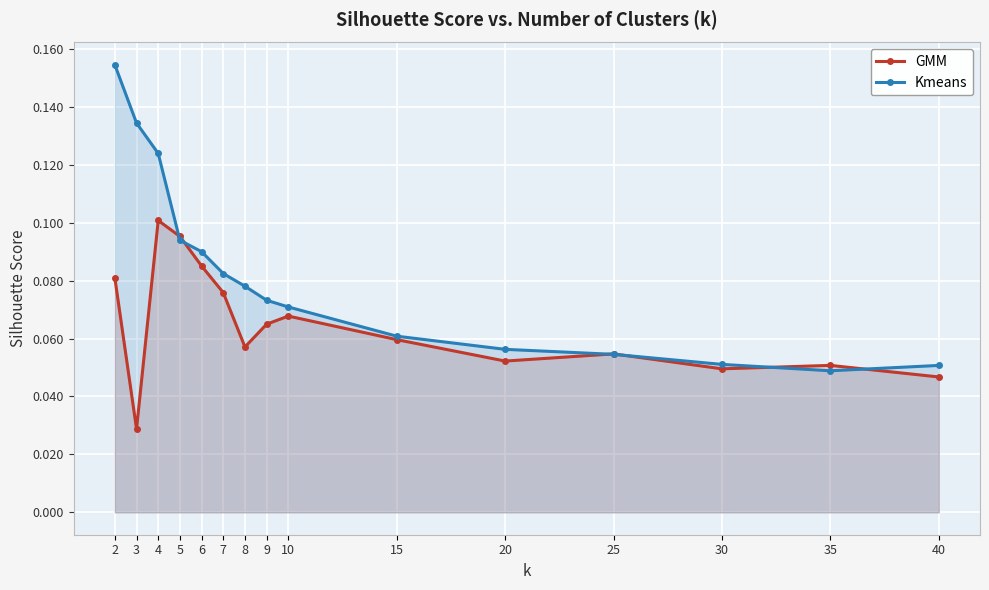

Reading right to left, what are all the values shown in this chart?

GMM: 0.0	0.1	0.0	0.1	0.1	0.1	0.1	0.1	0.1	0.1	0.1	0.1	0.1	0.0	0.1
Kmeans: 0.1	0.0	0.1	0.1	0.1	0.1	0.1	0.1	0.1	0.1	0.1	0.1	0.1	0.1	0.2